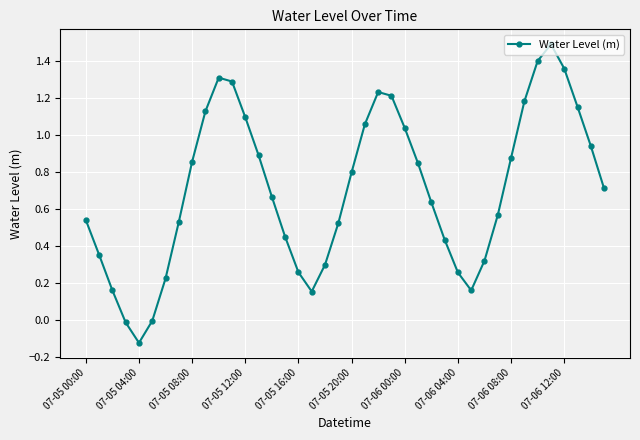

What is the greatest value displayed?

1.5